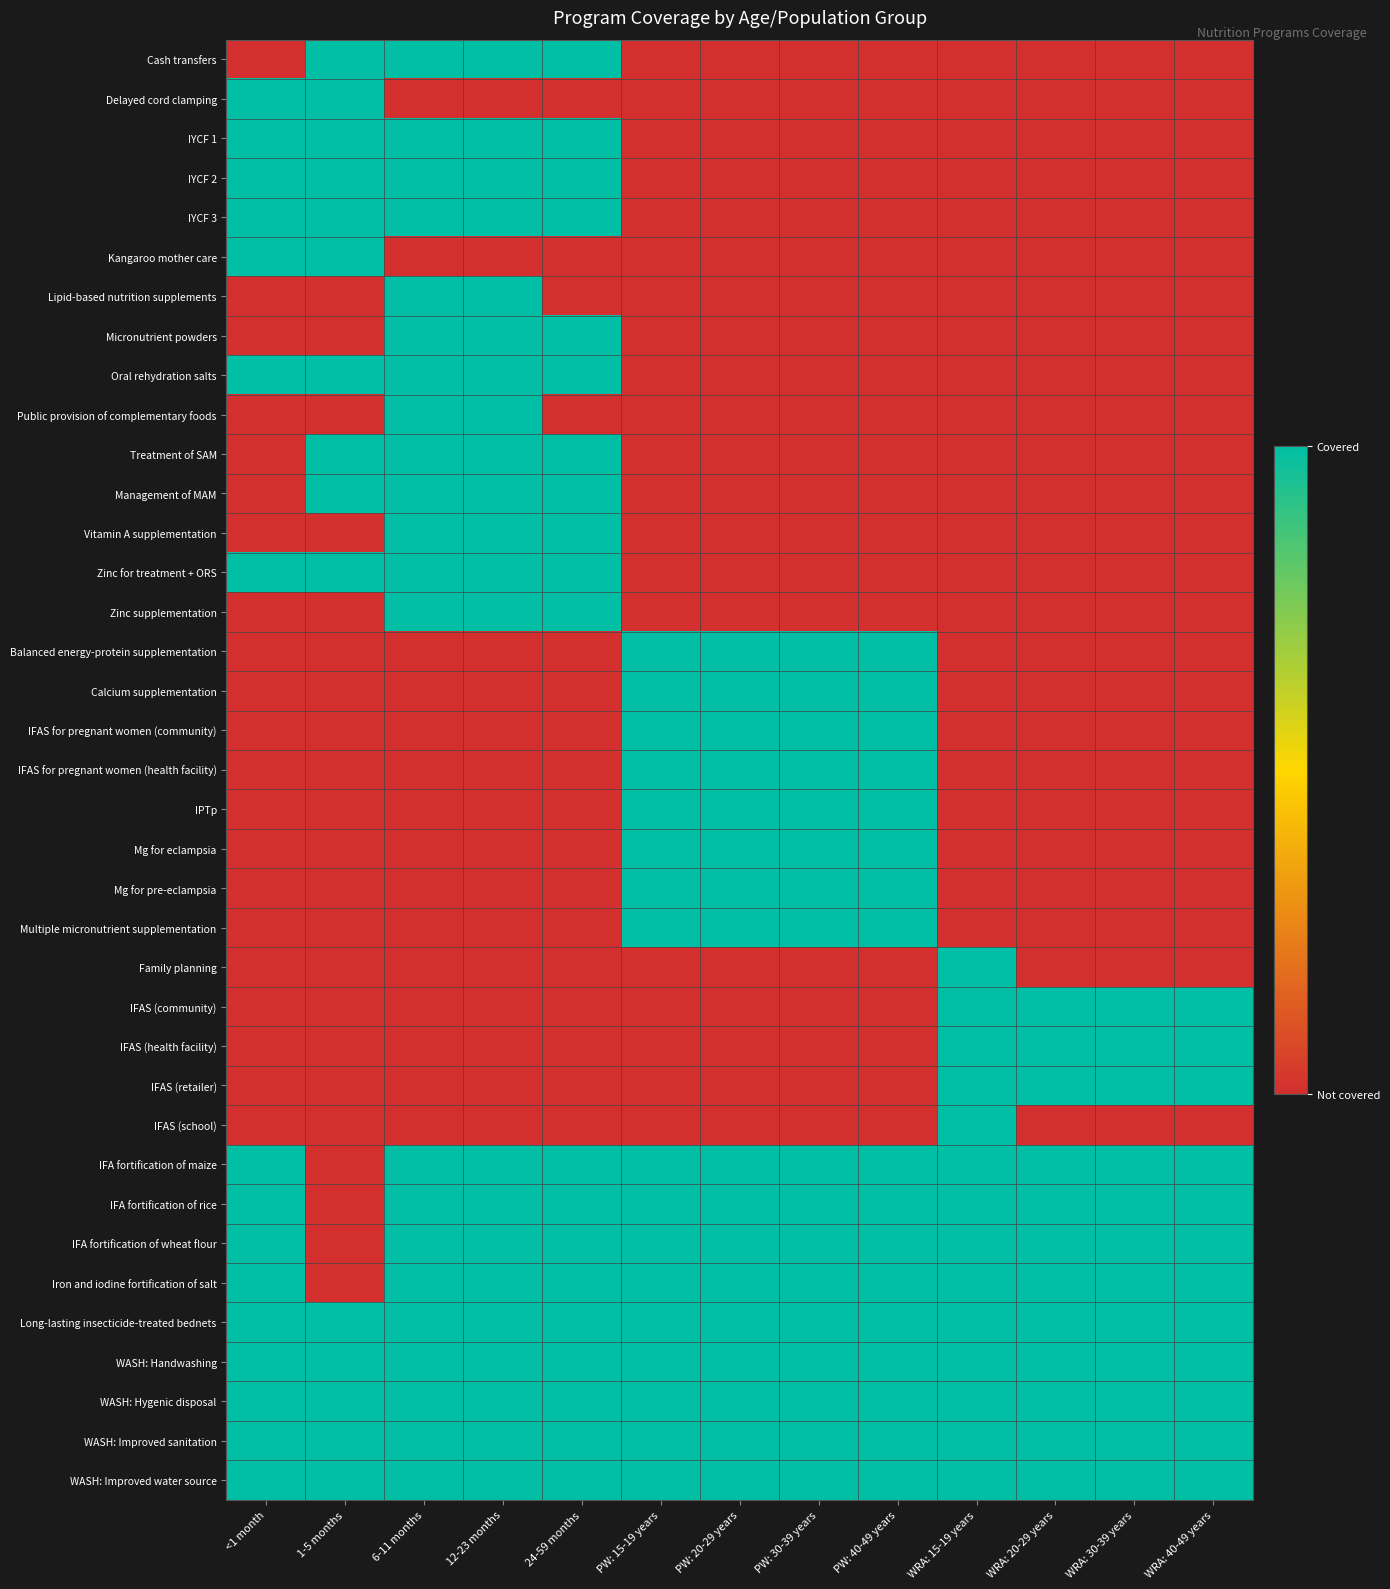

Which has a higher value, 1-5 months or 12-23 months?

1-5 months